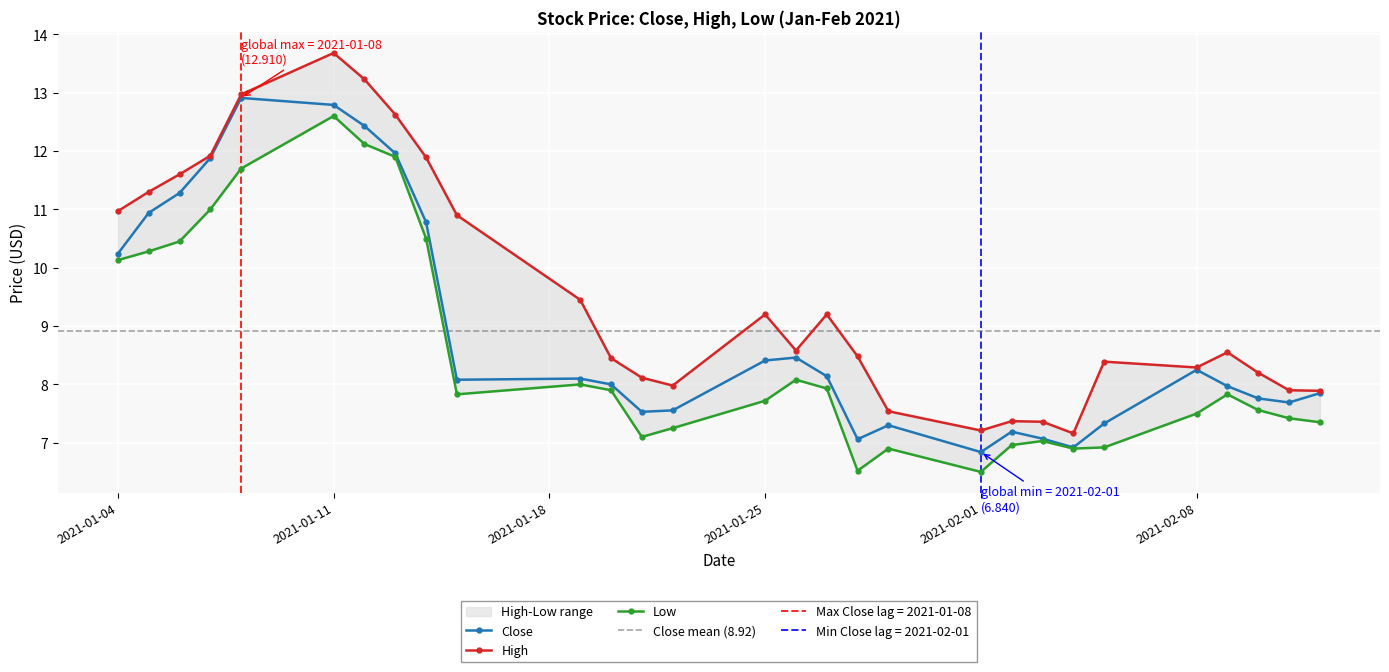

Reading left to right, list all the values displayed in this chart.

Close: 2021-01-04=10.2	2021-01-05=10.9	2021-01-06=11.3	2021-01-07=11.9	2021-01-08=12.9	2021-01-11=12.8	2021-01-12=12.4	2021-01-13=12.0	2021-01-14=10.8	2021-01-15=8.1	2021-01-19=8.1	2021-01-20=8.0	2021-01-21=7.5	2021-01-22=7.6	2021-01-25=8.4	2021-01-26=8.5	2021-01-27=8.1	2021-01-28=7.1	2021-01-29=7.3	2021-02-01=6.8	2021-02-02=7.2	2021-02-03=7.1	2021-02-04=6.9	2021-02-05=7.3	2021-02-08=8.2	2021-02-09=8.0	2021-02-10=7.8	2021-02-11=7.7	2021-02-12=7.8
High: 2021-01-04=11.0	2021-01-05=11.3	2021-01-06=11.6	2021-01-07=11.9	2021-01-08=13.0	2021-01-11=13.7	2021-01-12=13.2	2021-01-13=12.6	2021-01-14=11.9	2021-01-15=10.9	2021-01-19=9.4	2021-01-20=8.4	2021-01-21=8.1	2021-01-22=8.0	2021-01-25=9.2	2021-01-26=8.6	2021-01-27=9.2	2021-01-28=8.5	2021-01-29=7.5	2021-02-01=7.2	2021-02-02=7.4	2021-02-03=7.4	2021-02-04=7.2	2021-02-05=8.4	2021-02-08=8.3	2021-02-09=8.6	2021-02-10=8.2	2021-02-11=7.9	2021-02-12=7.9
Low: 2021-01-04=10.1	2021-01-05=10.3	2021-01-06=10.4	2021-01-07=11.0	2021-01-08=11.7	2021-01-11=12.6	2021-01-12=12.1	2021-01-13=11.9	2021-01-14=10.5	2021-01-15=7.8	2021-01-19=8.0	2021-01-20=7.9	2021-01-21=7.1	2021-01-22=7.2	2021-01-25=7.7	2021-01-26=8.1	2021-01-27=7.9	2021-01-28=6.5	2021-01-29=6.9	2021-02-01=6.5	2021-02-02=7.0	2021-02-03=7.0	2021-02-04=6.9	2021-02-05=6.9	2021-02-08=7.5	2021-02-09=7.8	2021-02-10=7.6	2021-02-11=7.4	2021-02-12=7.4